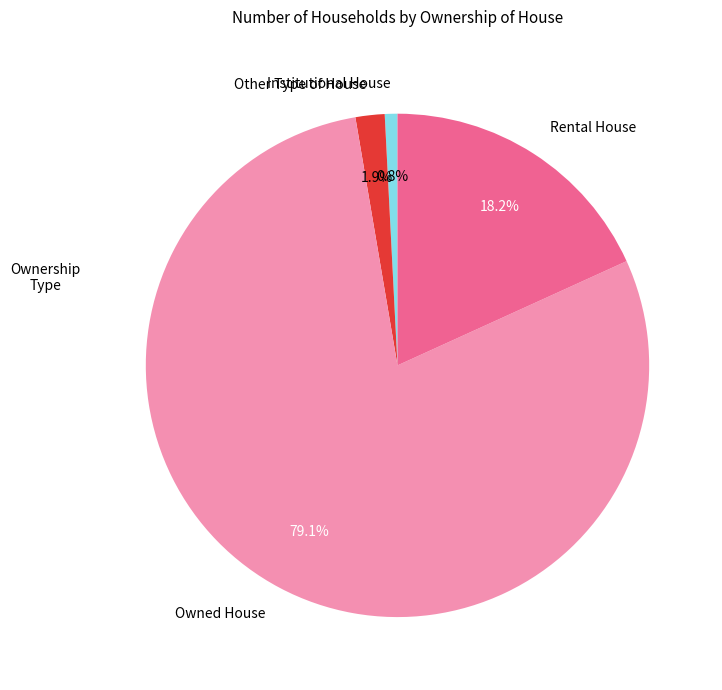

Is it true that Owned House is 67% of the pie?

False